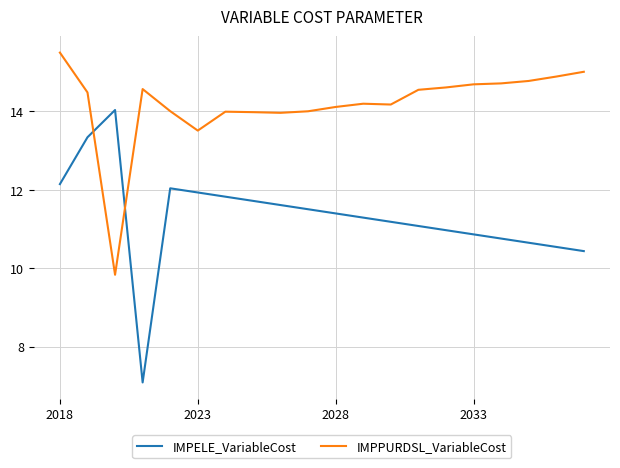

What are all the series names shown in the legend?

IMPELE_VariableCost, IMPPURDSL_VariableCost